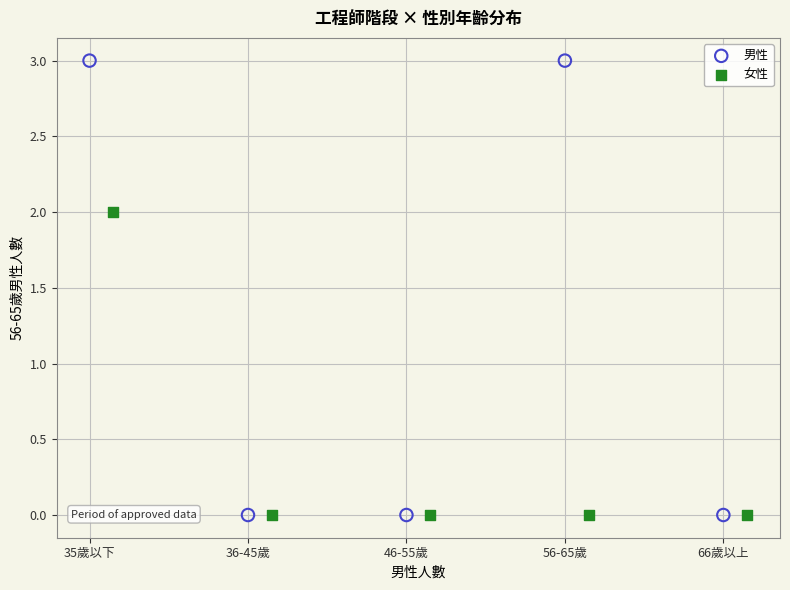

Which series has the widest spread of Y values?

男性